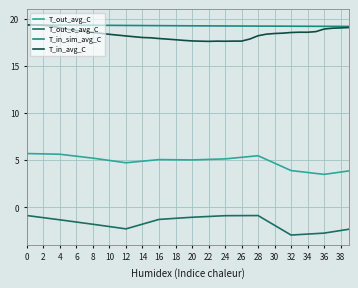

Which series has the widest spread of values?

T_out_avg_C